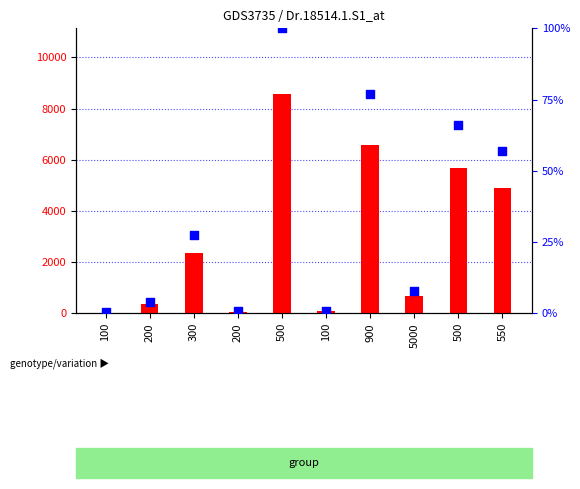

Which series contains the lowest Y value?

percentile rank within the sample